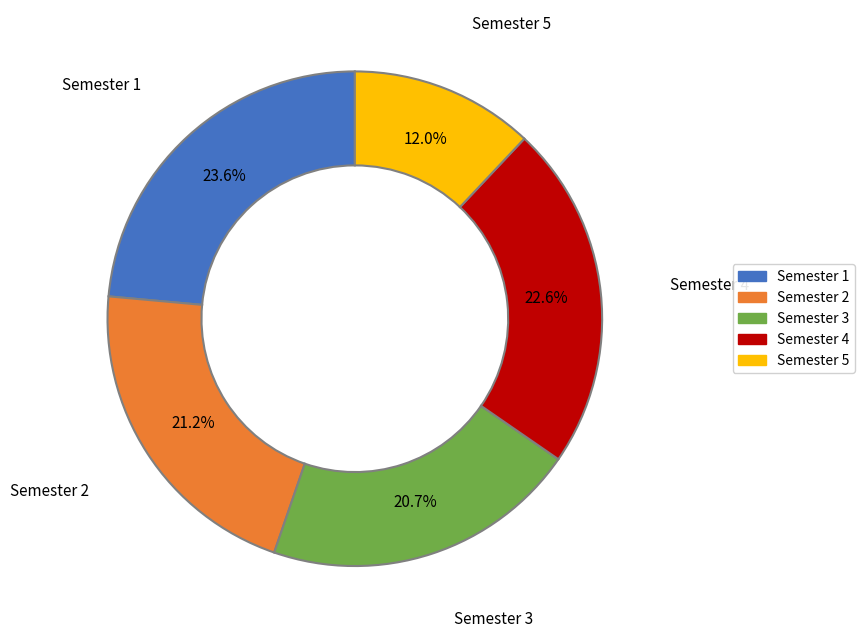

Approximately how many times larger is the value at Semester 1 compared to Semester 2?

1.1